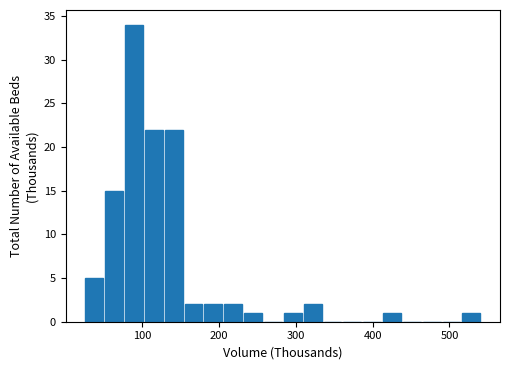

Read against the x-axis, roughly where is the centre of the tallest bar?

90